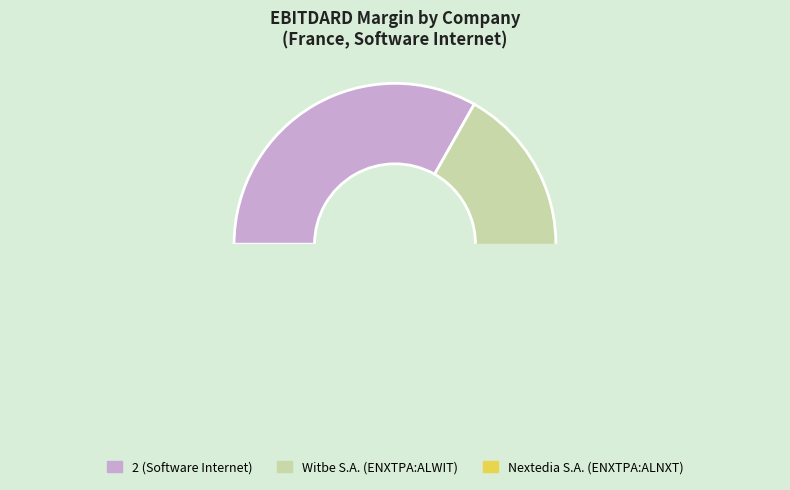

Which category has the smallest portion of the pie?

Nextedia S.A. (ENXTPA:ALNXT)